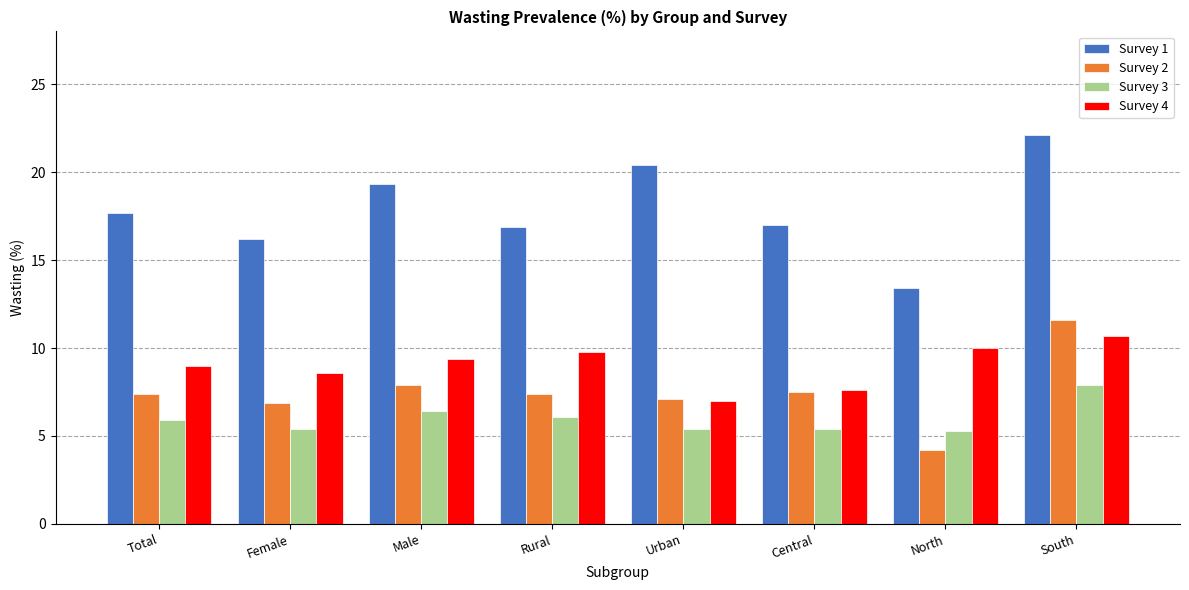

What position from the left is North?

7